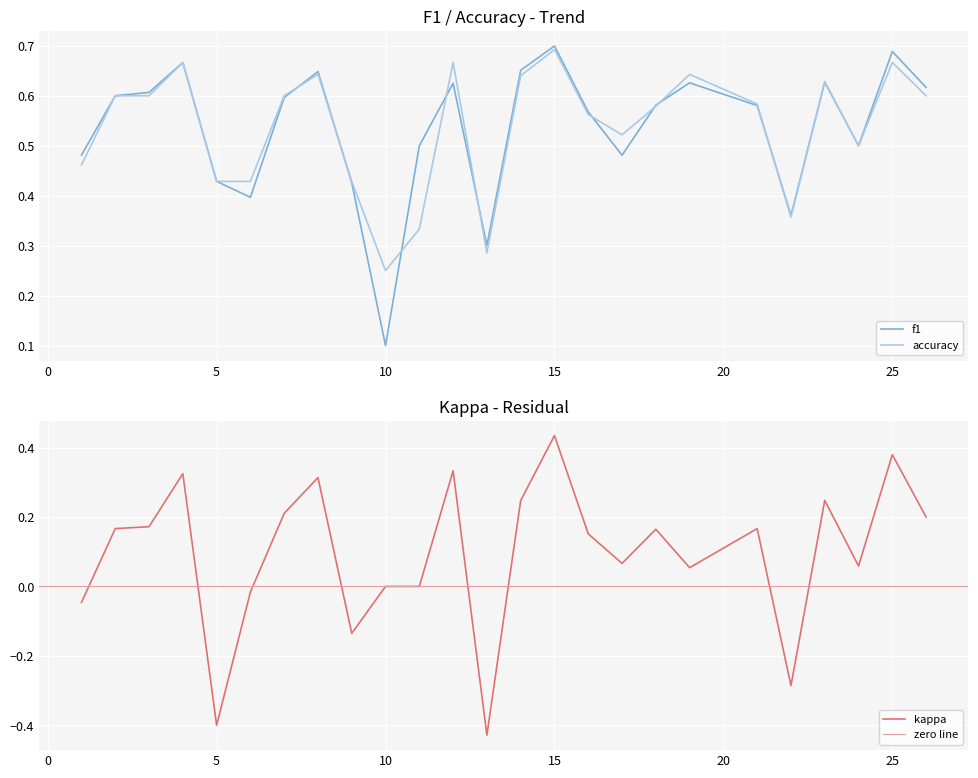

What is the sum of the f1 values at 24 and 14?

1.2